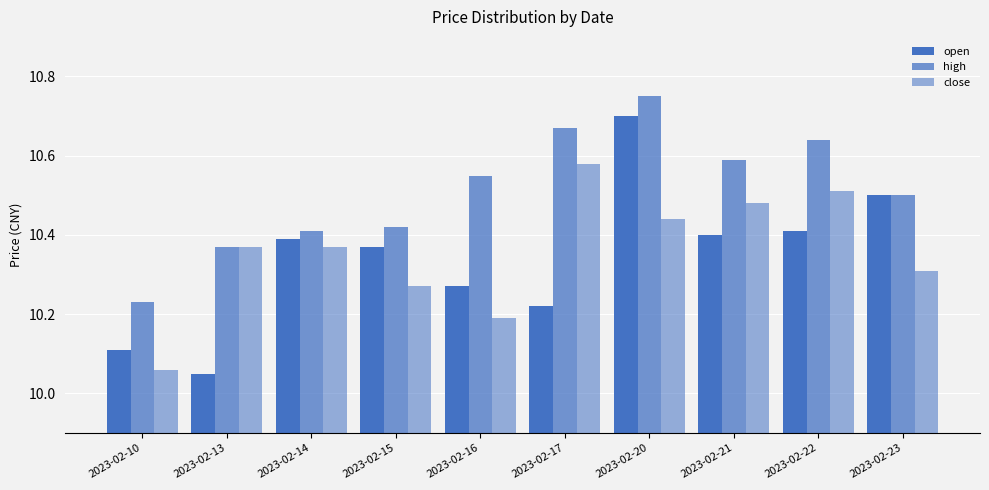

Is it true that close equals 17.5 at 2023-02-22?

False